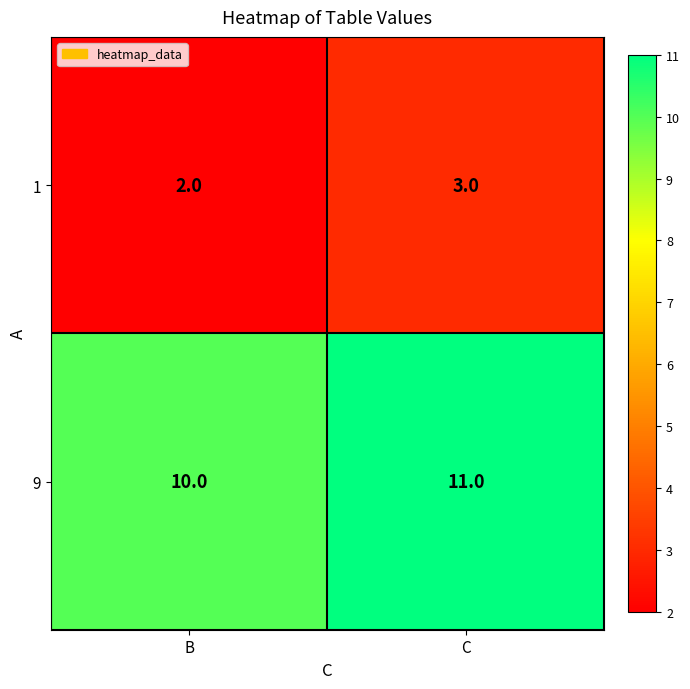

Which category has the lowest value across all series?

B